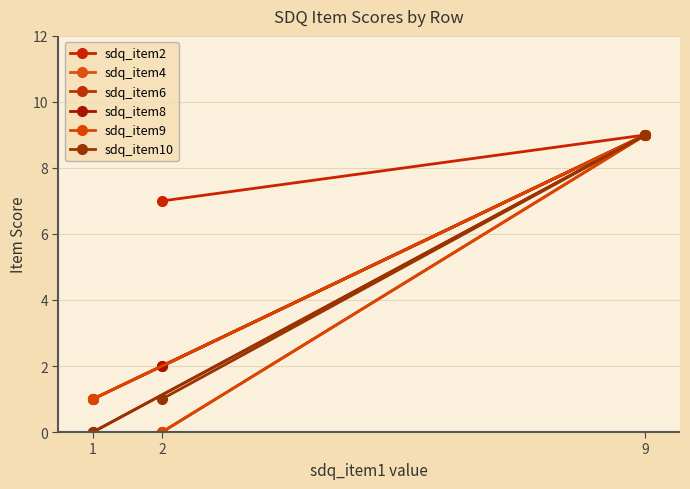

How many lines are shown in the chart?

6